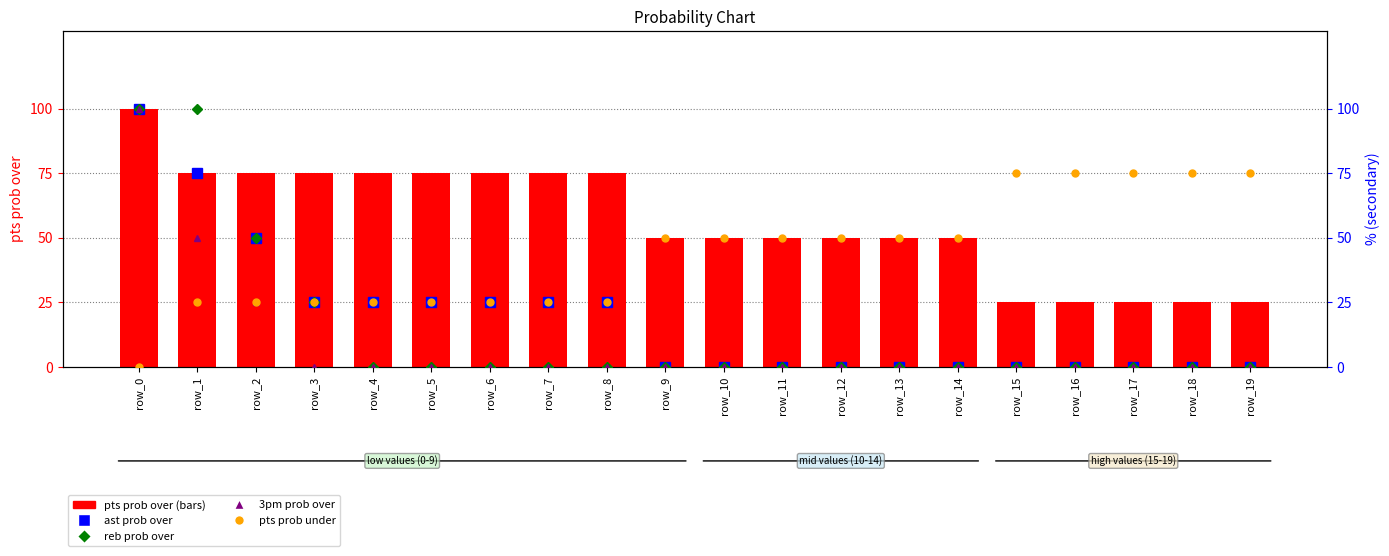

Is the value of 3pm prob over at row_7 greater than the value of pts prob over at row_8?

No